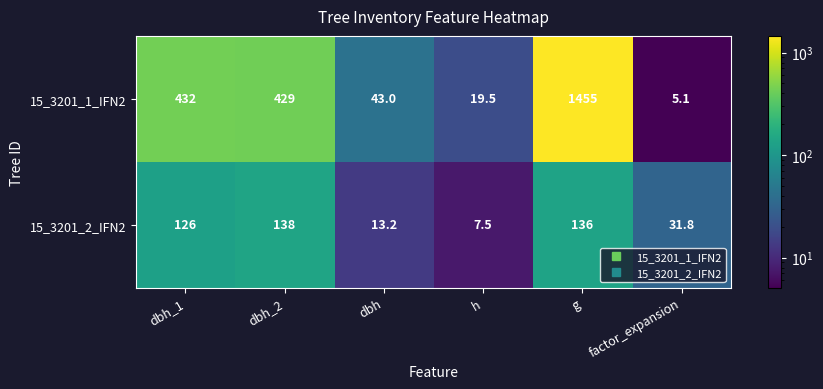

List the series in order of their overall mean, lowest first.

15_3201_2_IFN2, 15_3201_1_IFN2